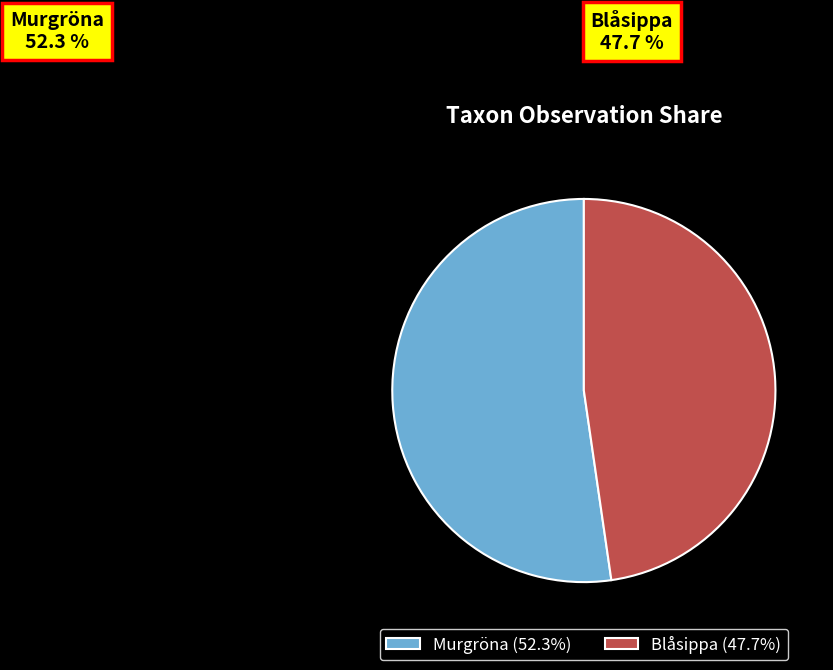

To the nearest percent, what portion does Murgröna represent?

52%